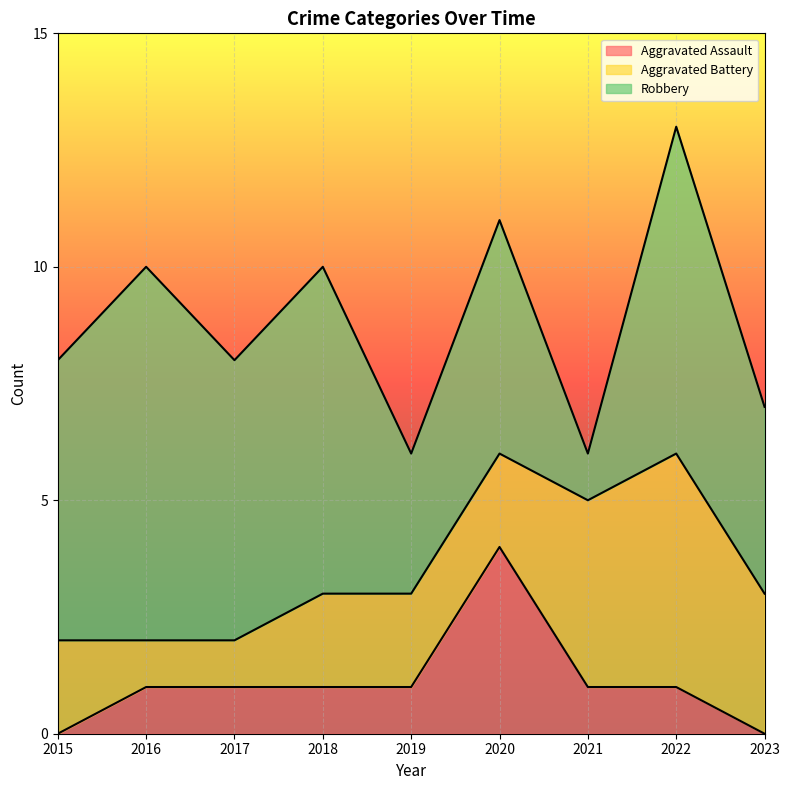

What is the value of the Aggravated Battery point at the 2nd from the left?

1